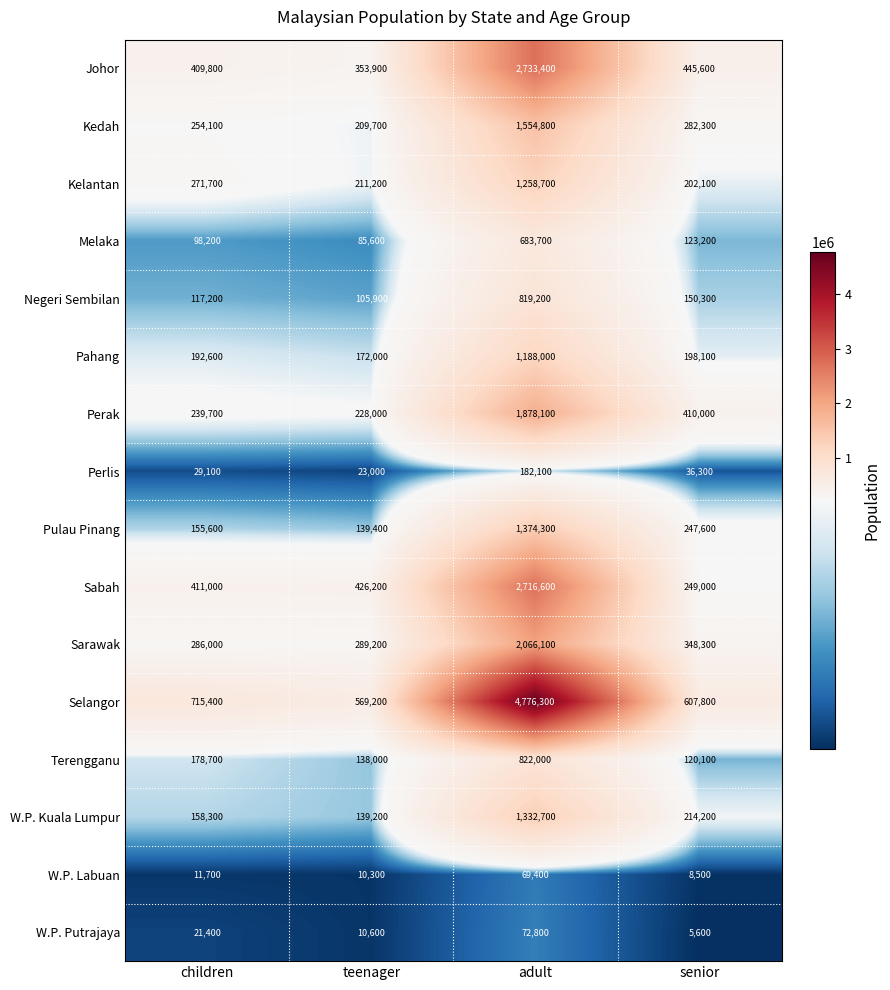

Where does the Negeri Sembilan series first go above 150300?

adult